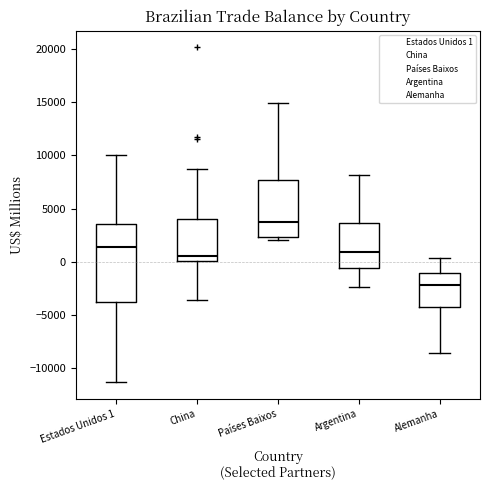

Comparing the boxes themselves (not the whiskers), which one is the tallest?

Estados Unidos 1